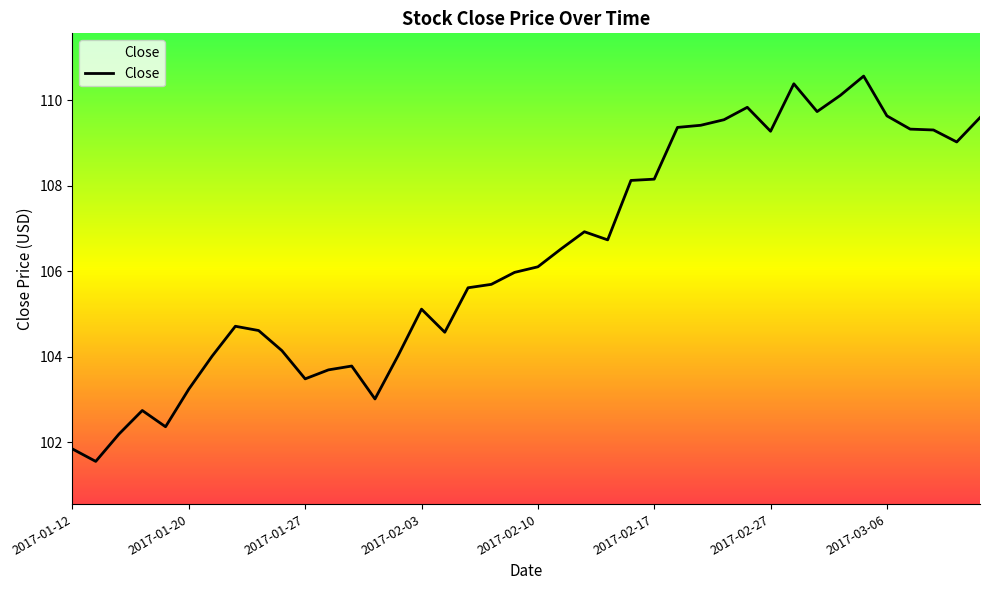

Is this an area chart (filled region under the line)?

No